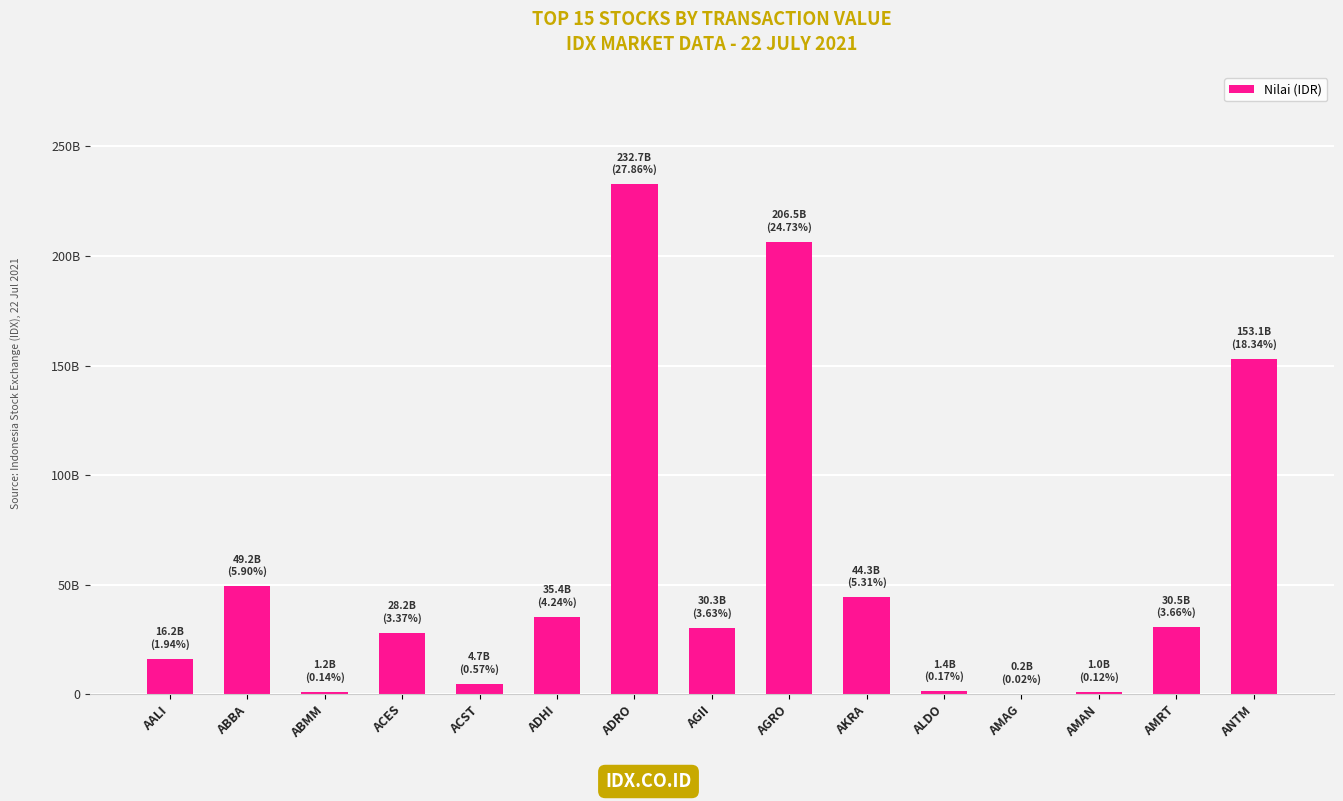

Which category has the lowest value across all series?

AMAG